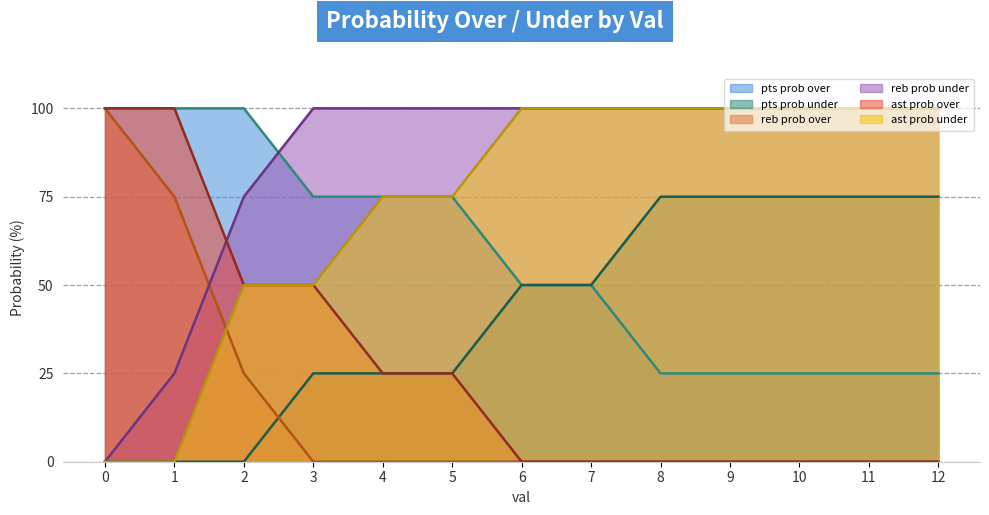

How many lines are shown in the chart?

6